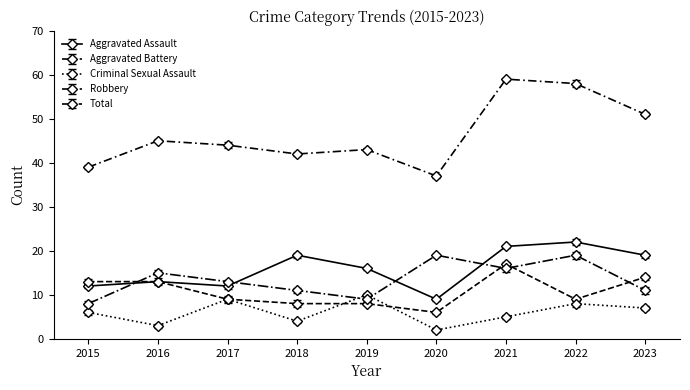

Is it true that Aggravated Battery equals 6 at 2020?

True